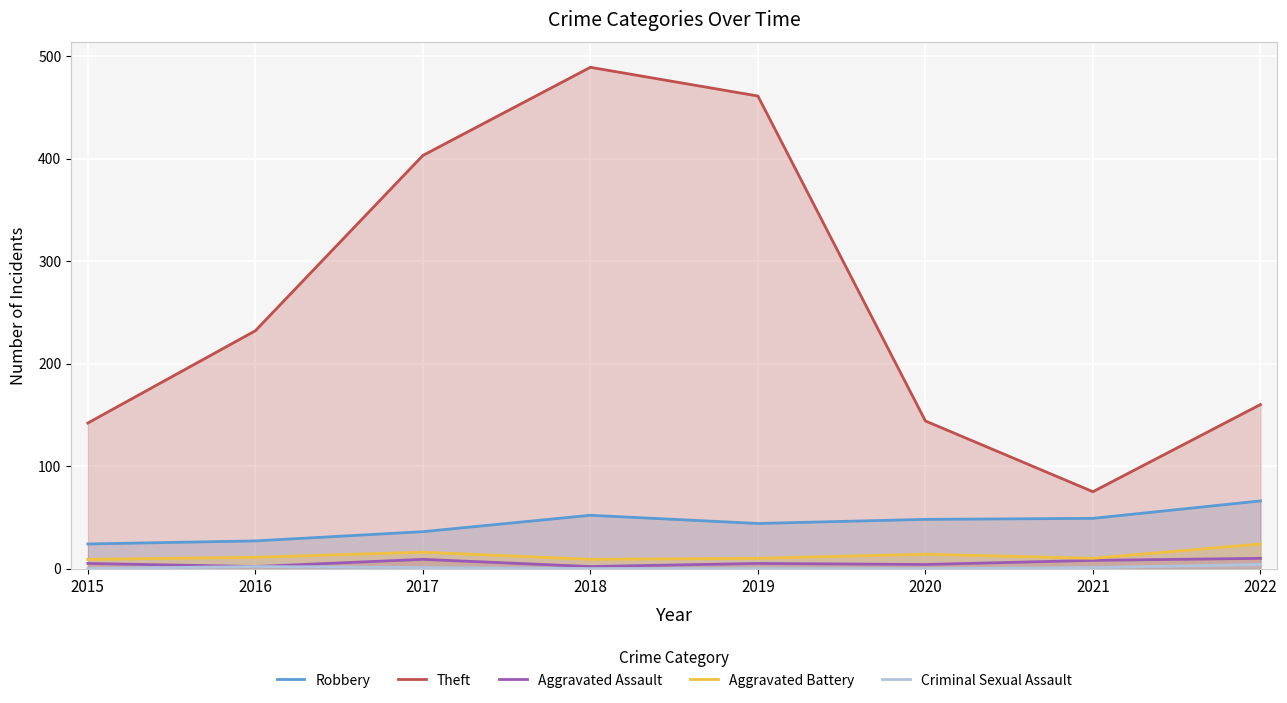

True or false: Theft has a value of 121 at 2016.

False